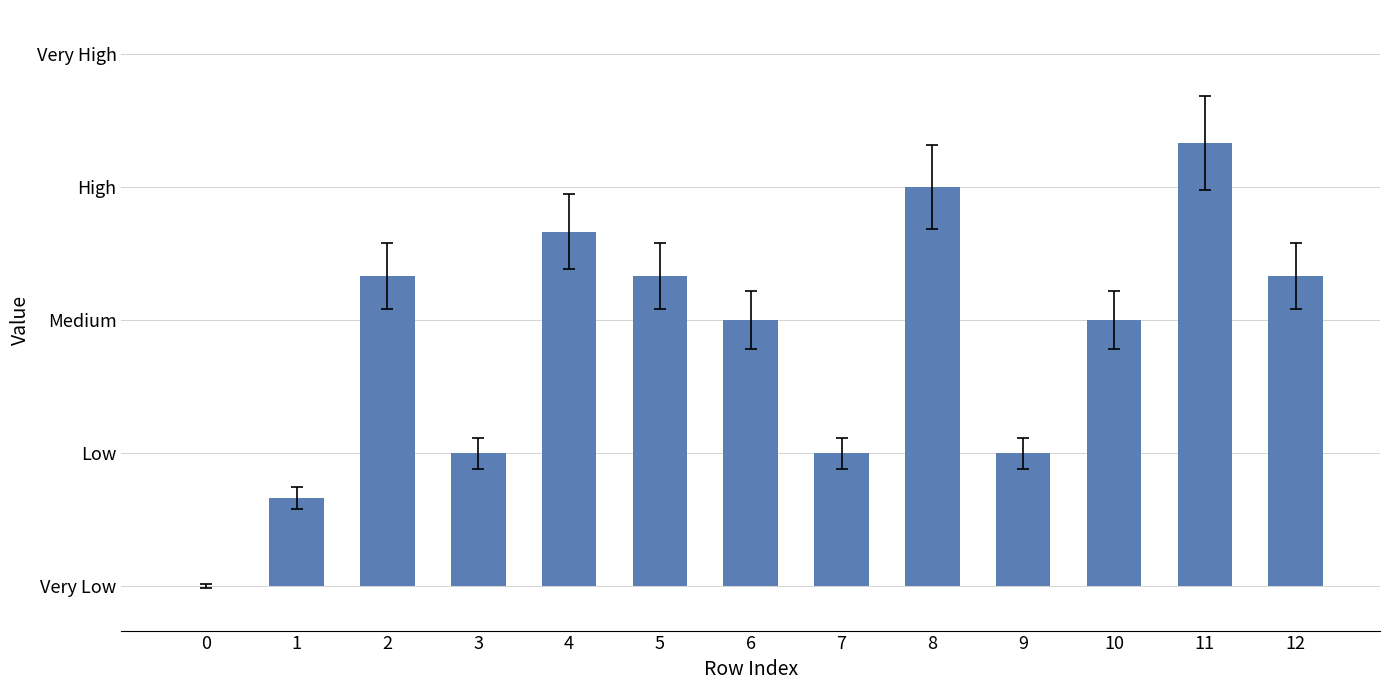

Are the bars horizontal?

No